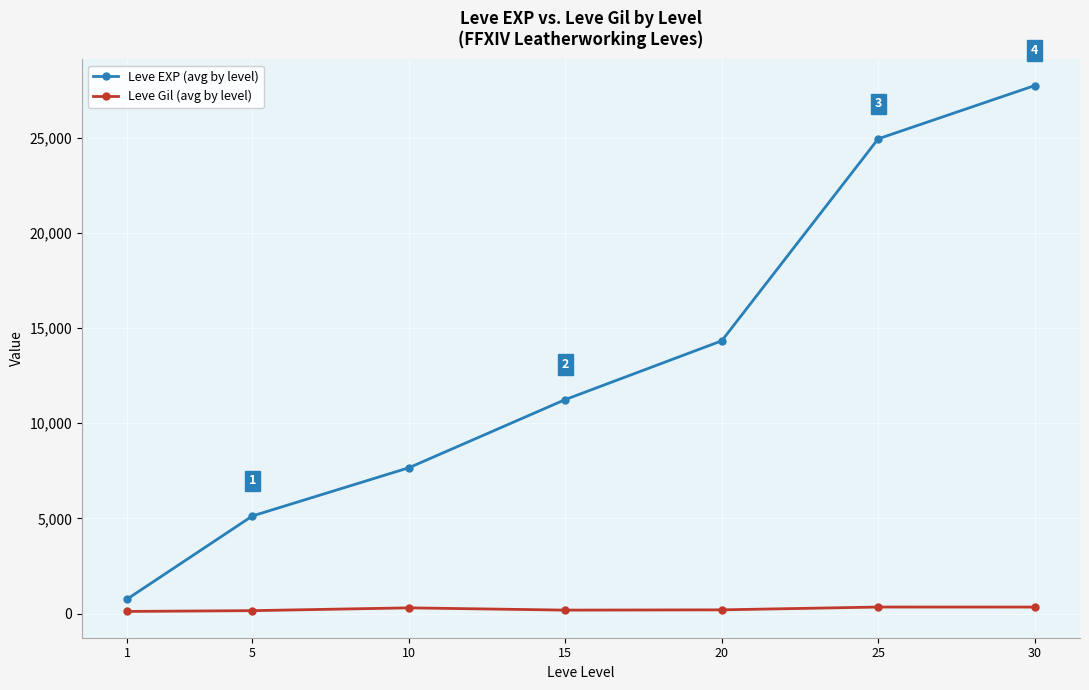

Which series has the largest total across all categories?

Leve EXP (avg by level)